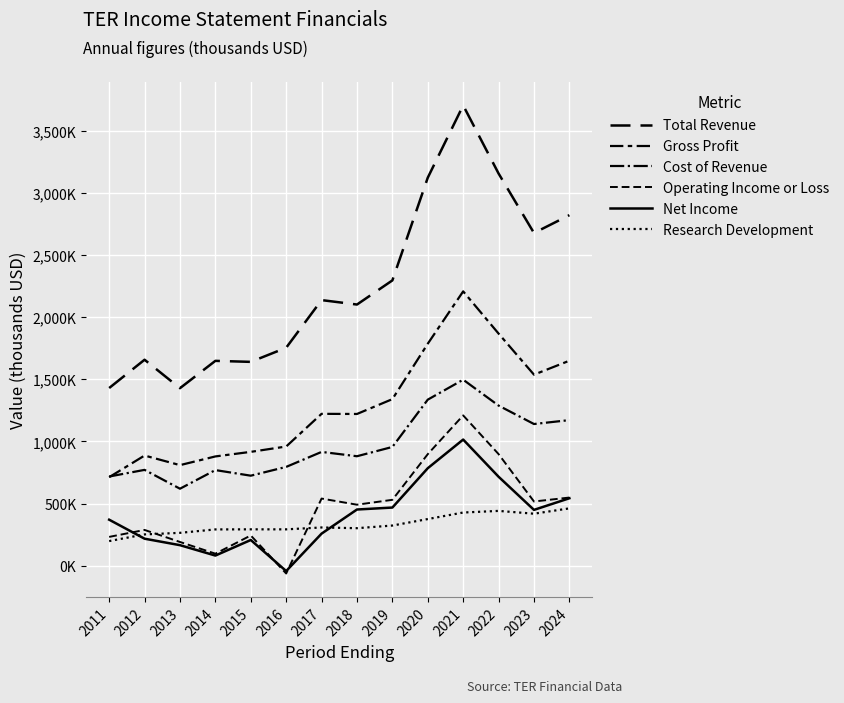

The Total Revenue series shows 1753300 at 2016. True or false?

True